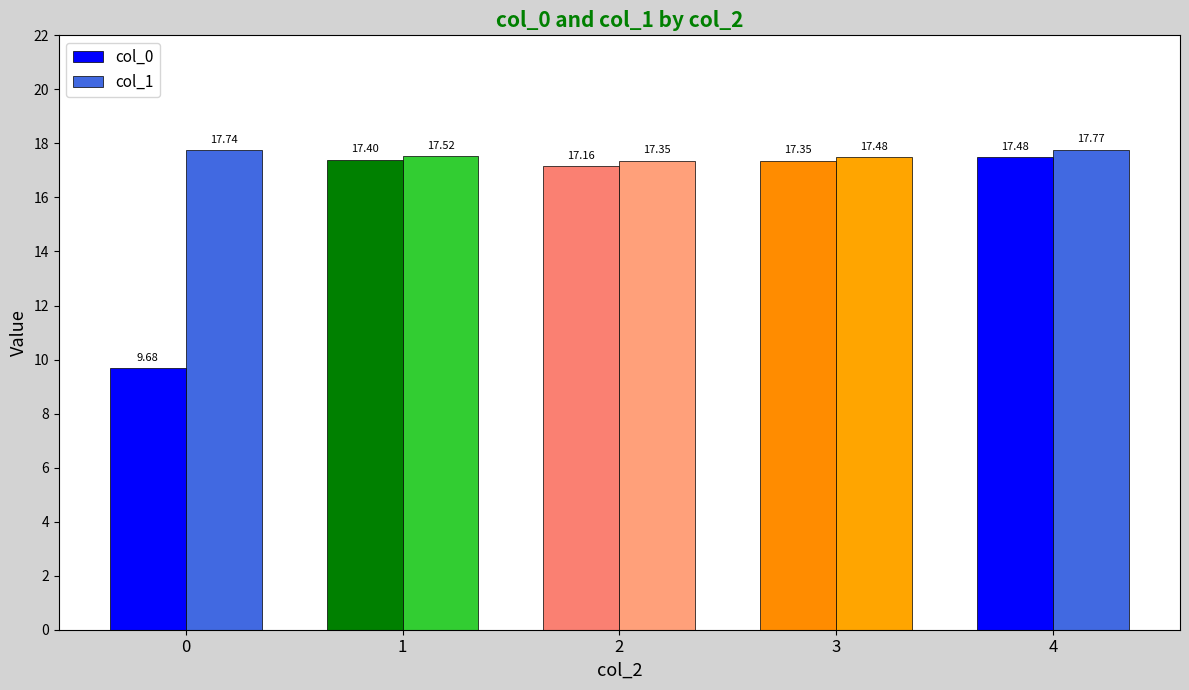

What is the average value of the col_0 series?

15.8